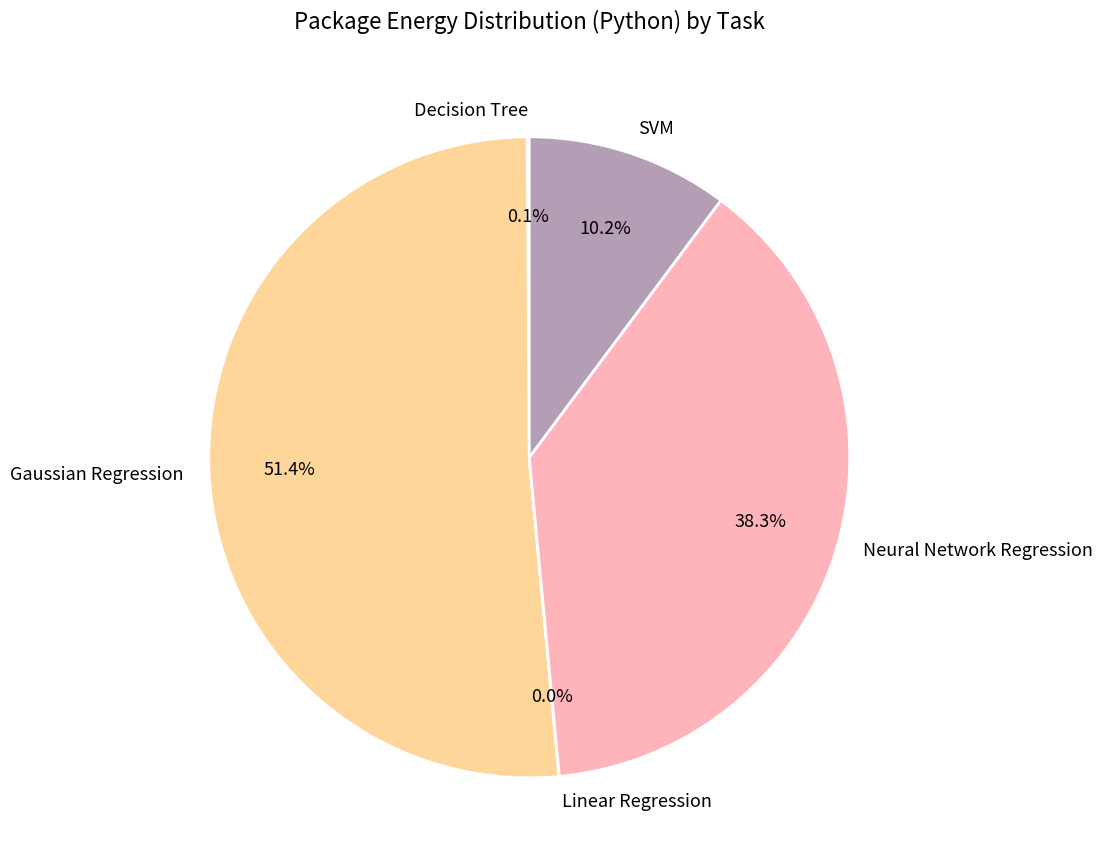

Does Gaussian Regression account for over 50% of the chart?

Yes